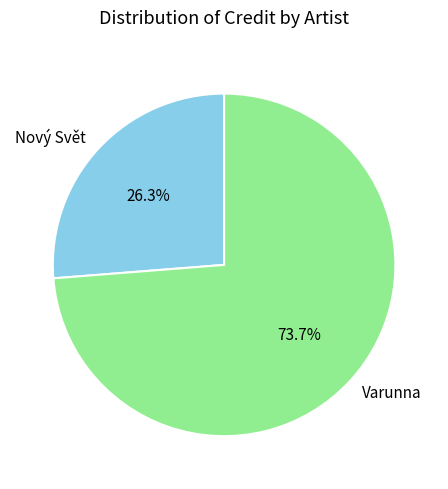

Which has a higher value, Varunna or Nový Svět?

Varunna